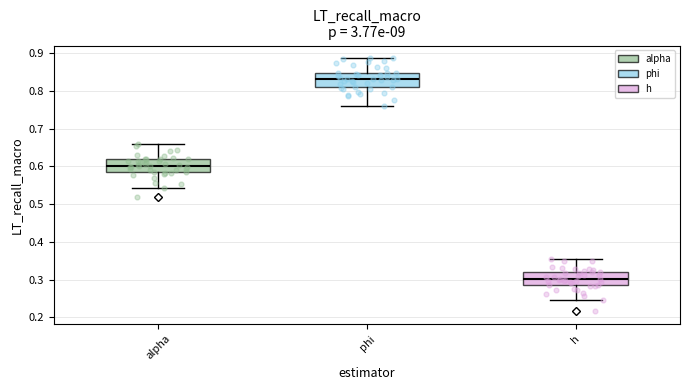

Where does the lower whisker of the box for h end on the y-axis? The values are not printed on the chart, so give them approximately, as read against the axis.

0.25